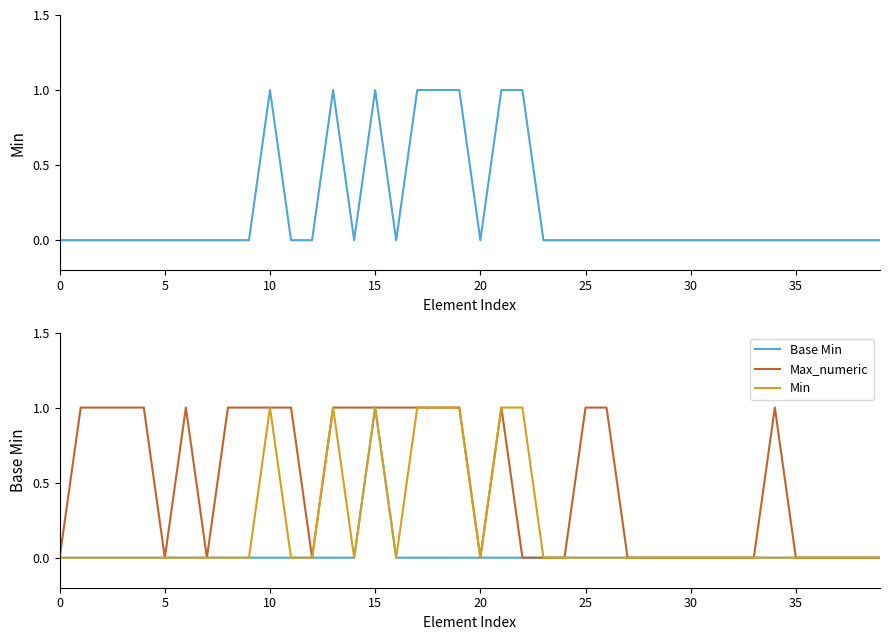

Is this an area chart (filled region under the line)?

No